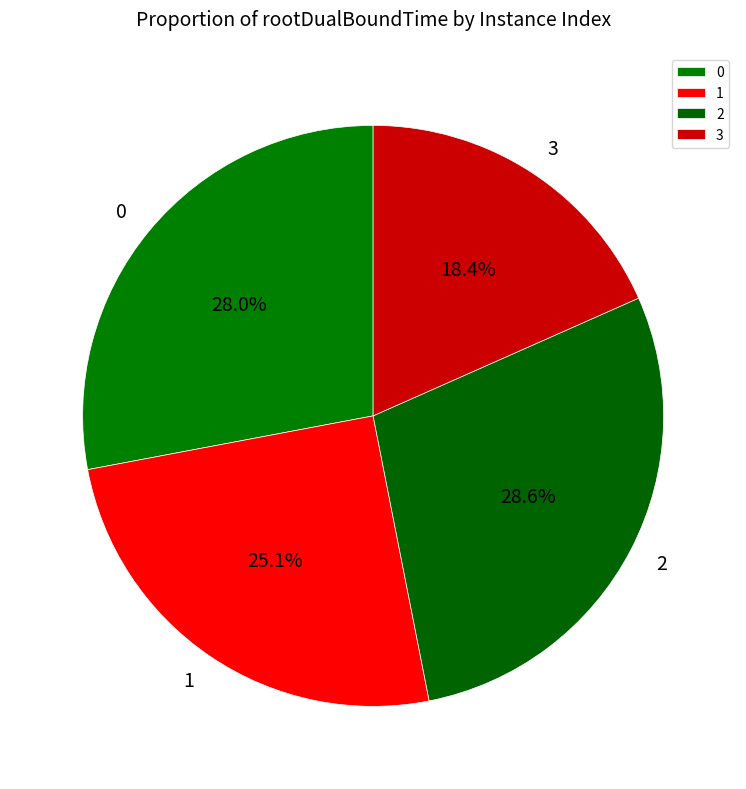

Does 0 account for over 50% of the chart?

No